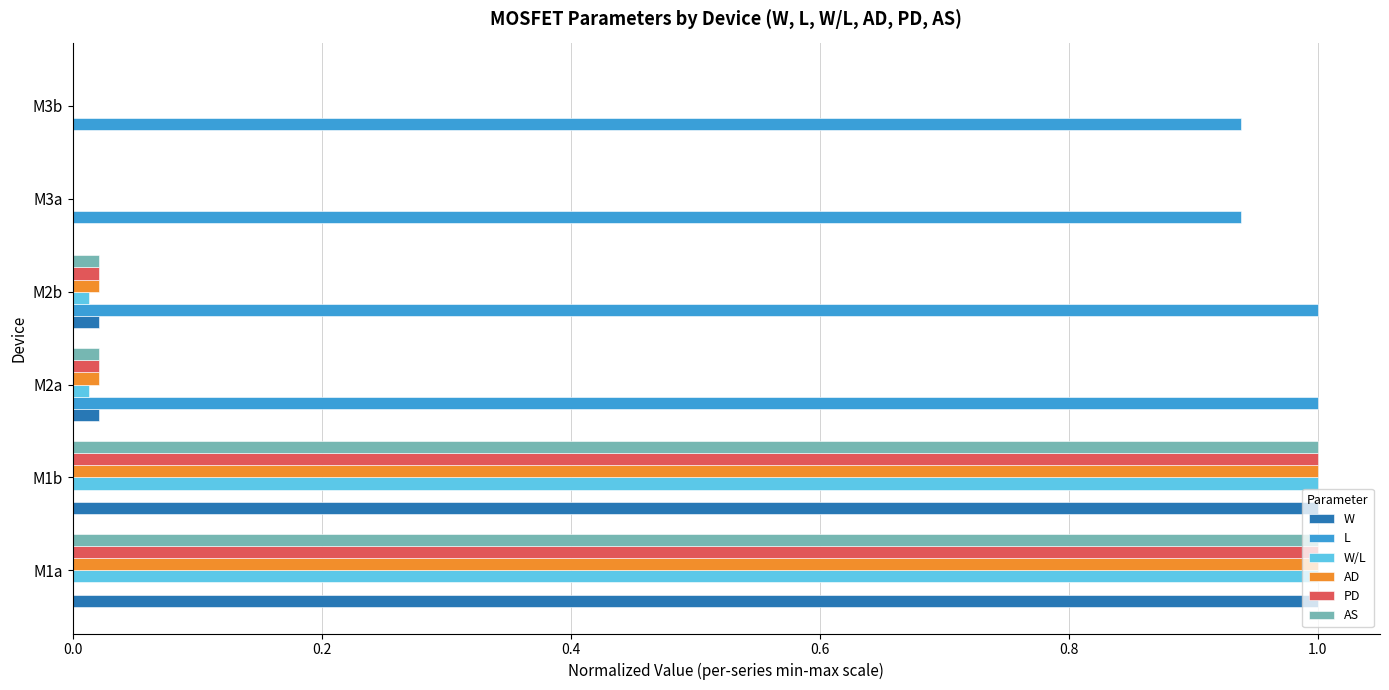

What are all the series names shown in the legend?

W, L, W/L, AD, PD, AS